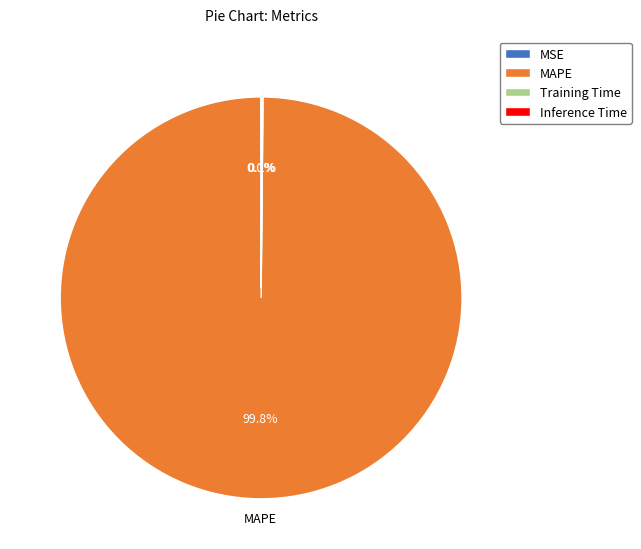

What portion of the pie excludes MAPE?

0.2%